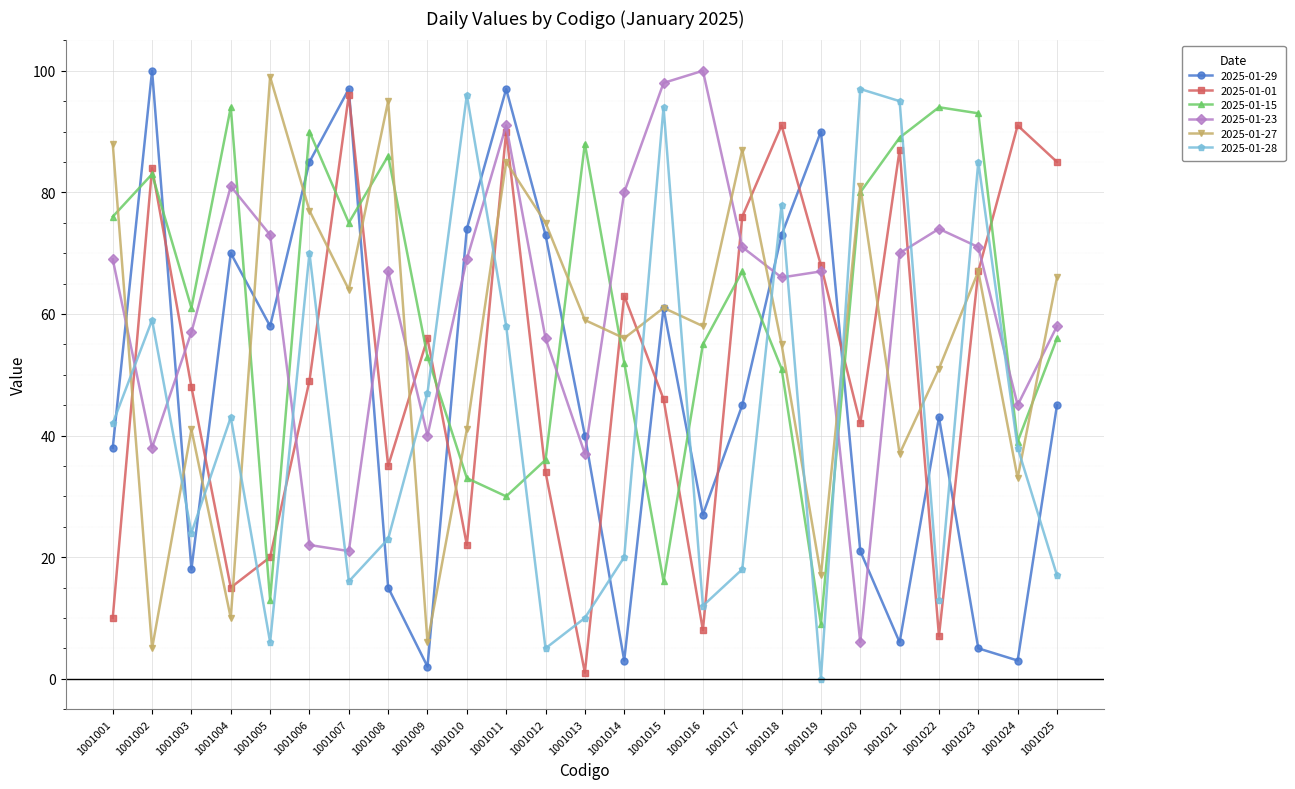

How many lines are shown in the chart?

6